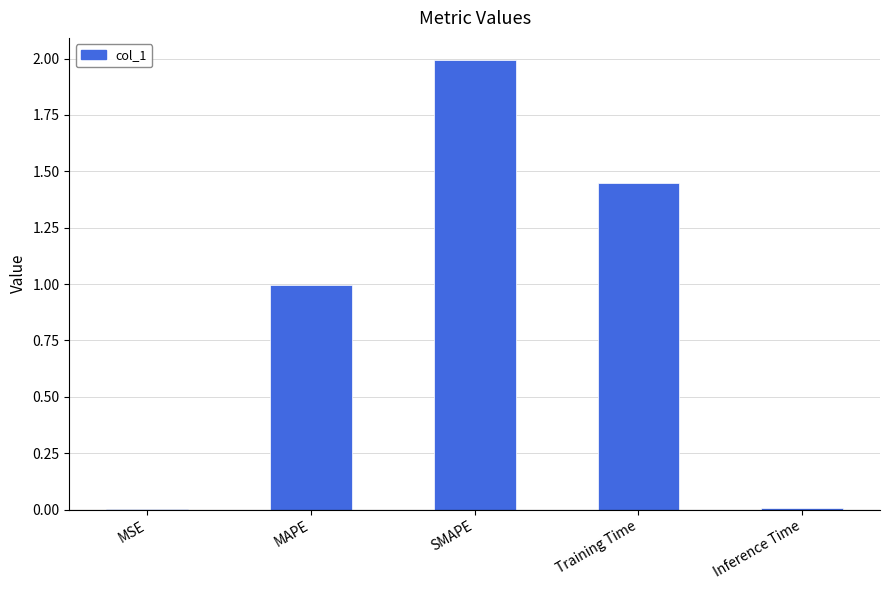

What is the average value?

0.9